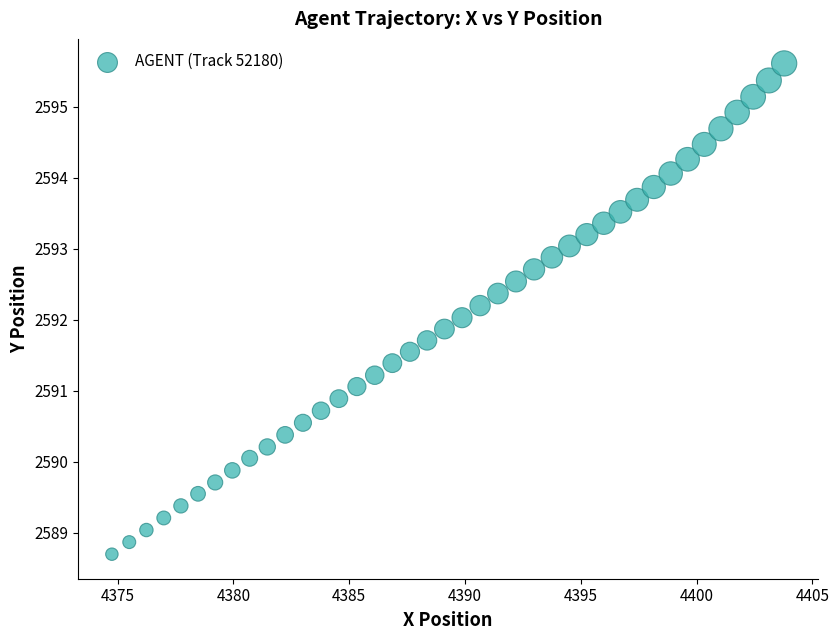

What is the range of X values (max minus min)?

29.0